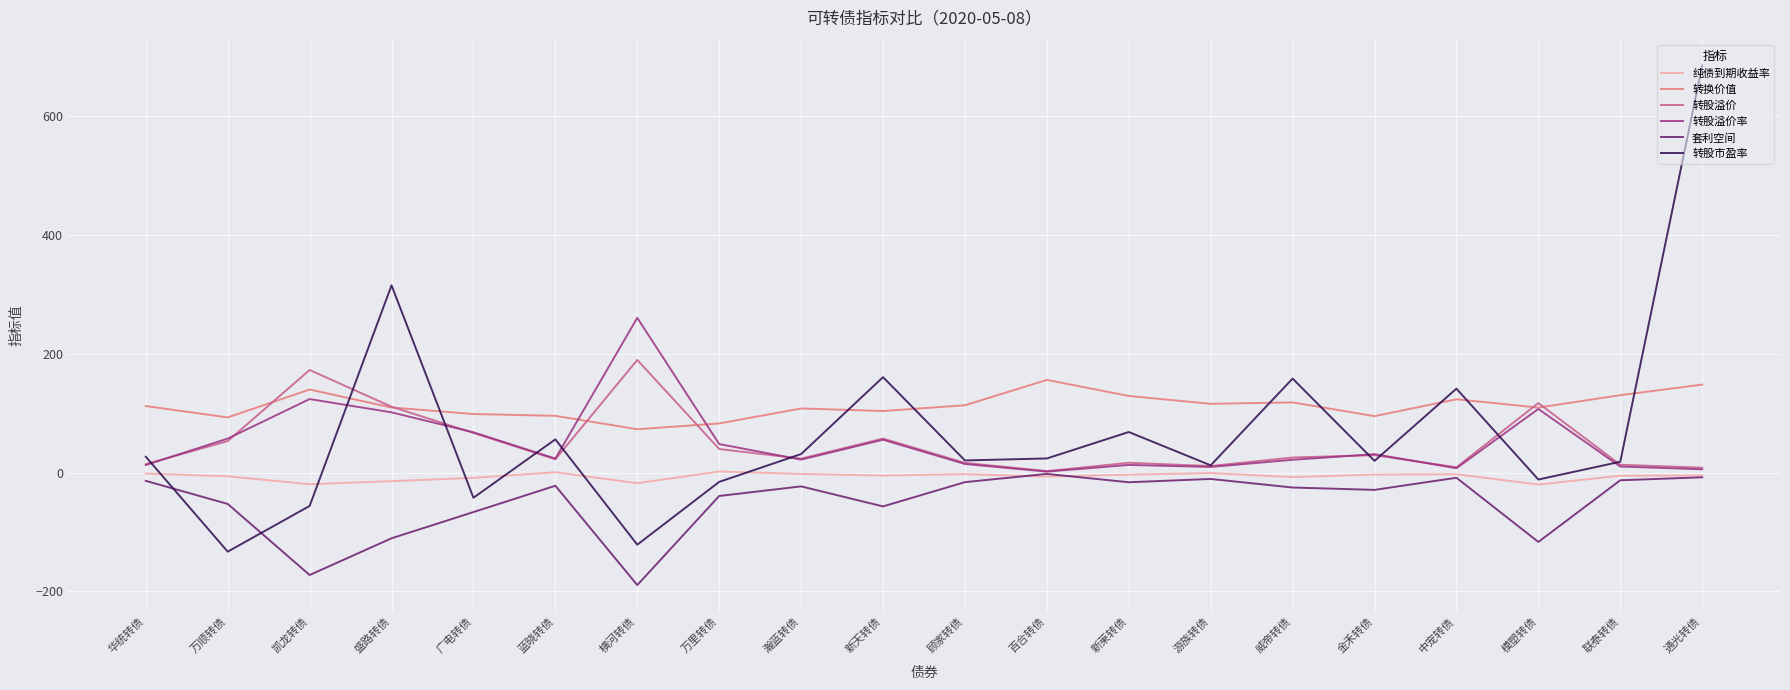

Is the value of 转换价值 at 万里转债 greater than the value of 套利空间 at 新天转债?

Yes